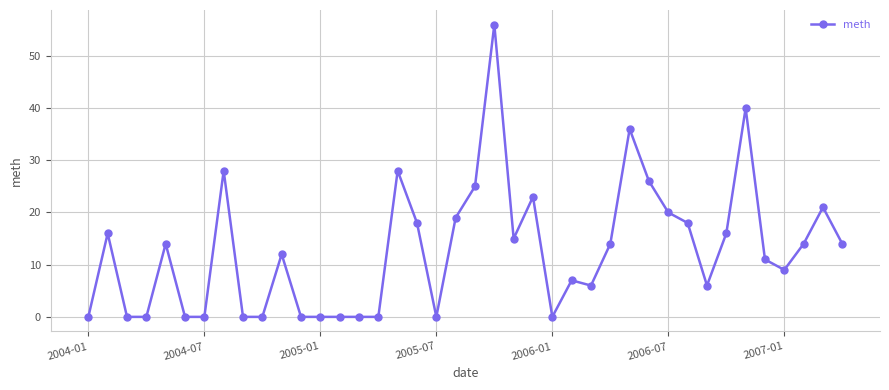

What is the difference between the maximum and minimum values?

56